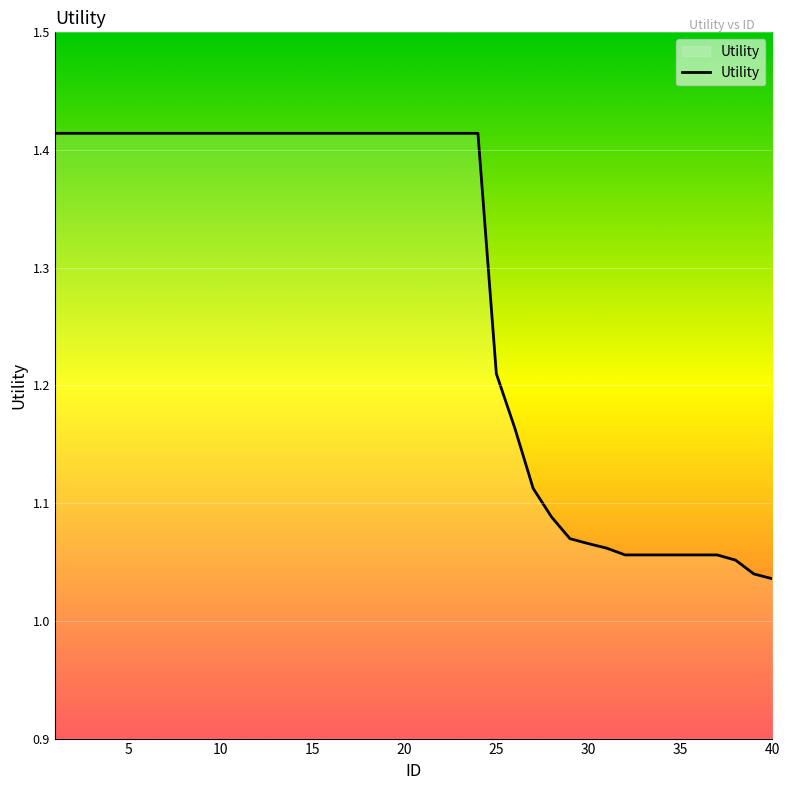

What is the difference between the maximum and minimum values?

0.4